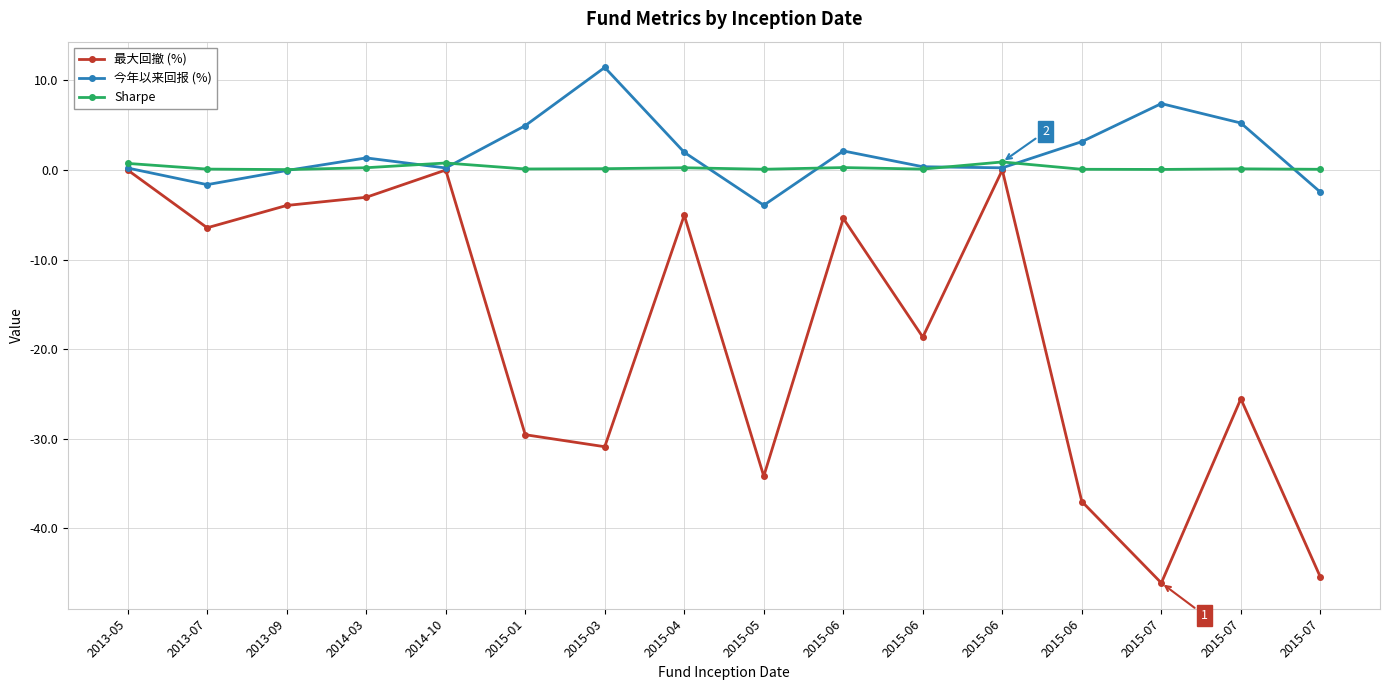

Does the chart have visible grid lines?

Yes